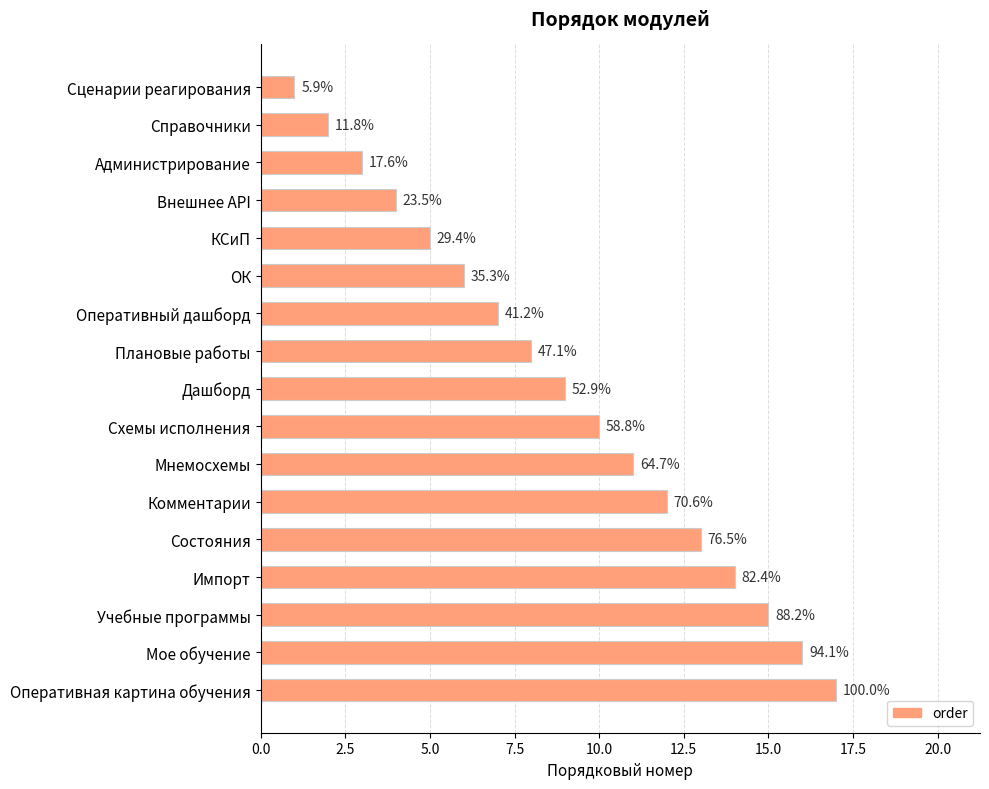

How many bars are there in total?

17